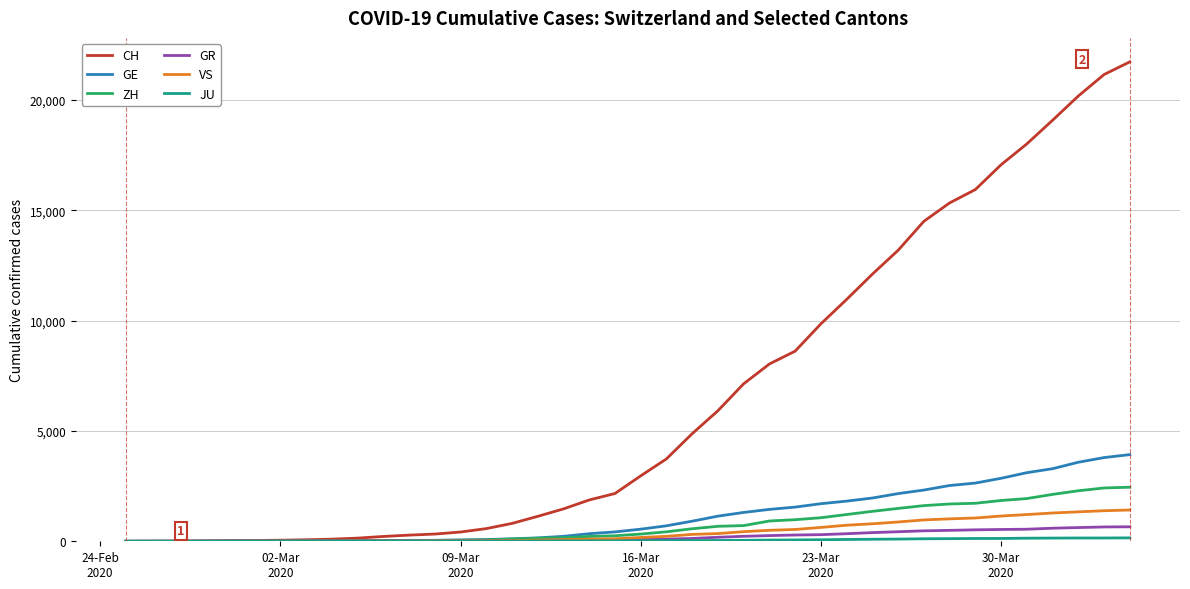

Which series has the largest range (max minus min)?

CH